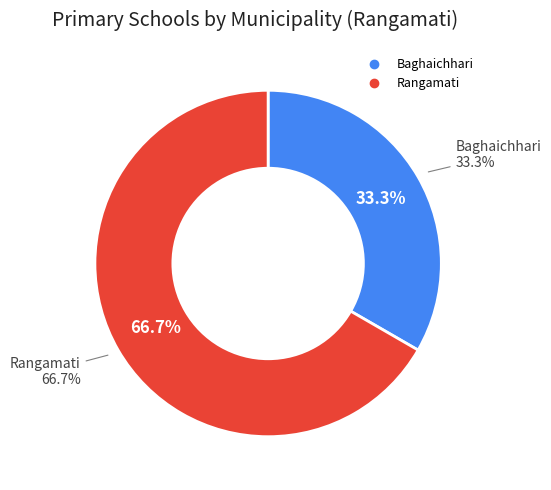

Which category has the biggest portion of the pie?

Rangamati